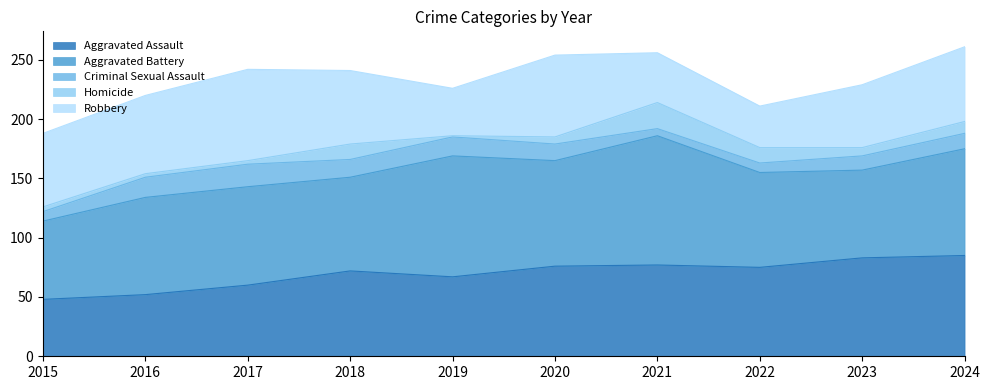

At which label is Homicide closest to 11?

2024